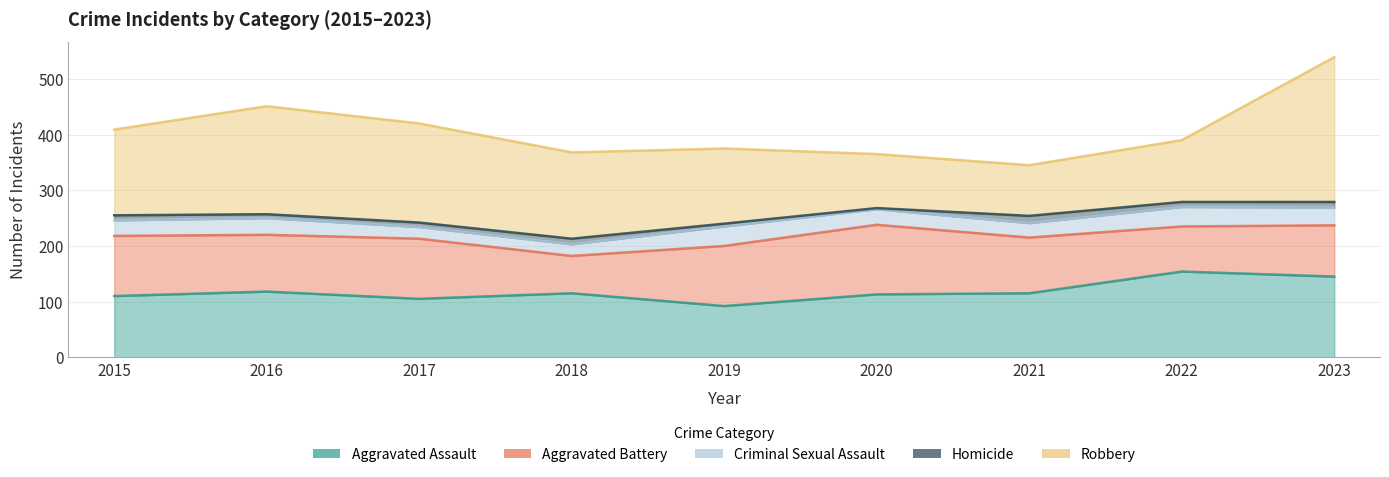

How many data points in Robbery are less than 154?

4